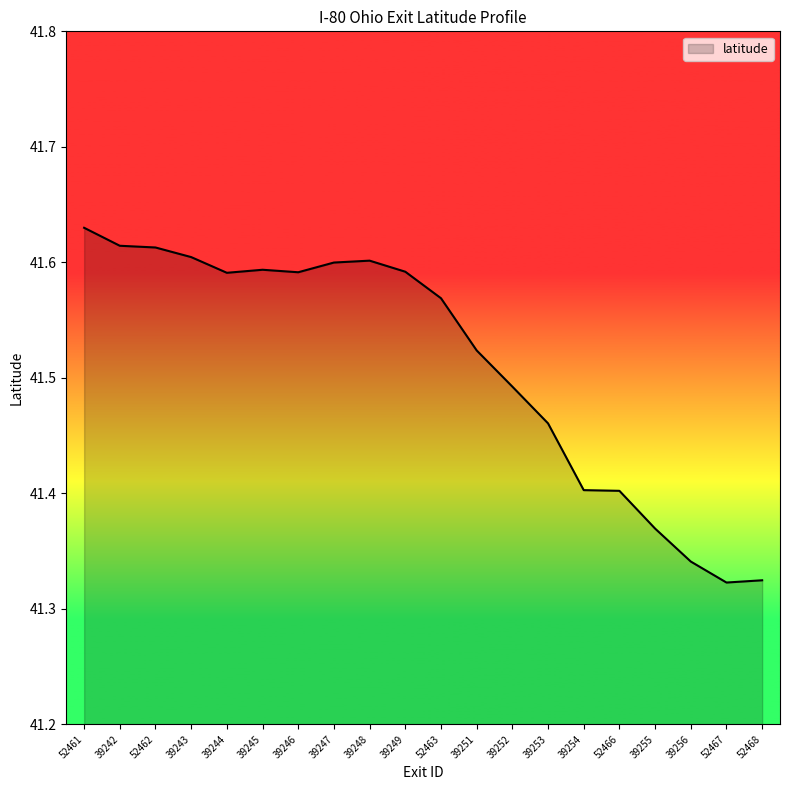

Between 39253 and 39249, which is larger?

39249